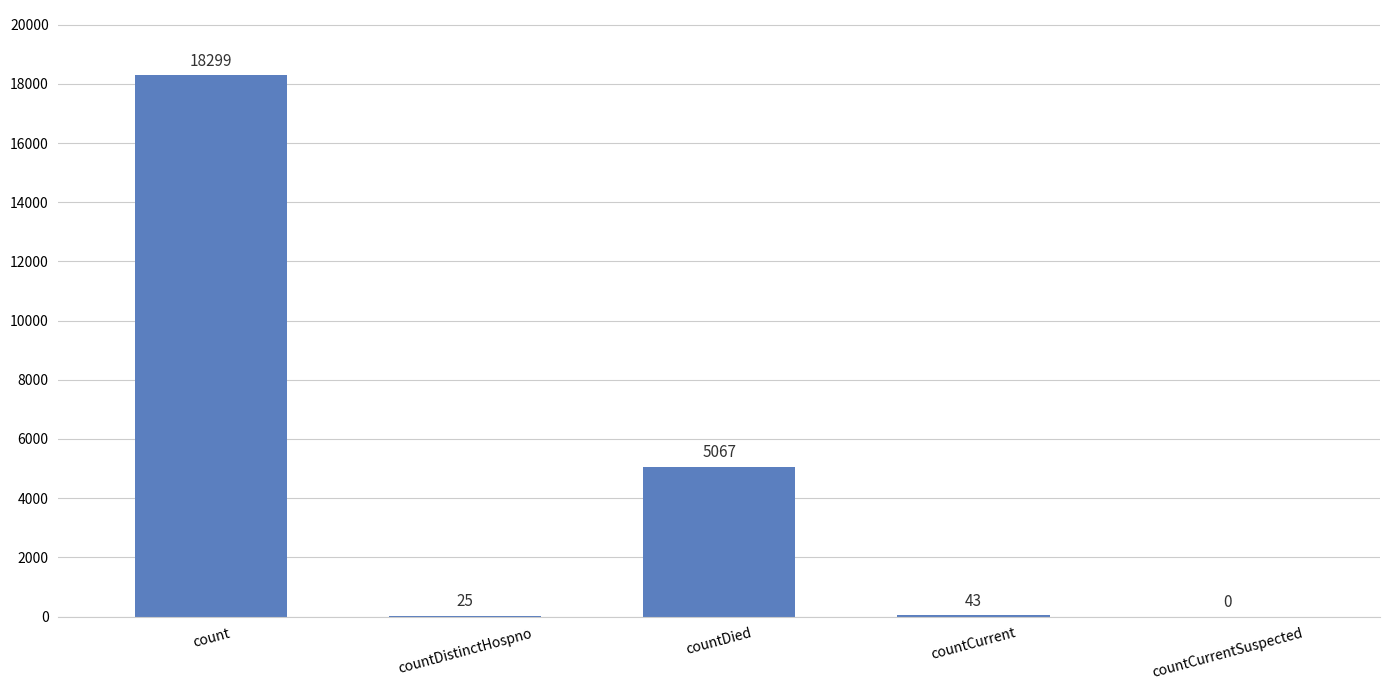

True or false: the data shows 25313 at count.

False